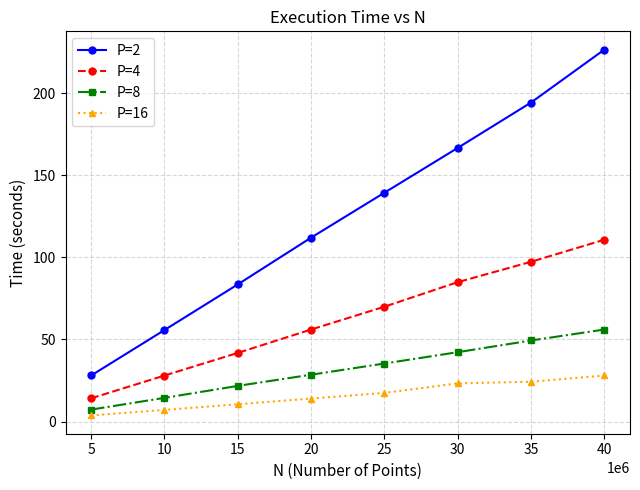

How many lines are shown in the chart?

4